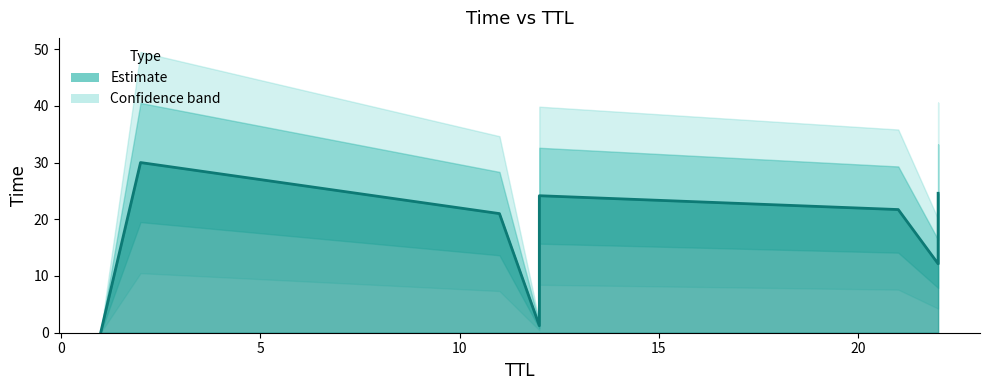

List the labels in order of value, smallest first.

1, 12, 22, 11, 21, 12, 22, 2